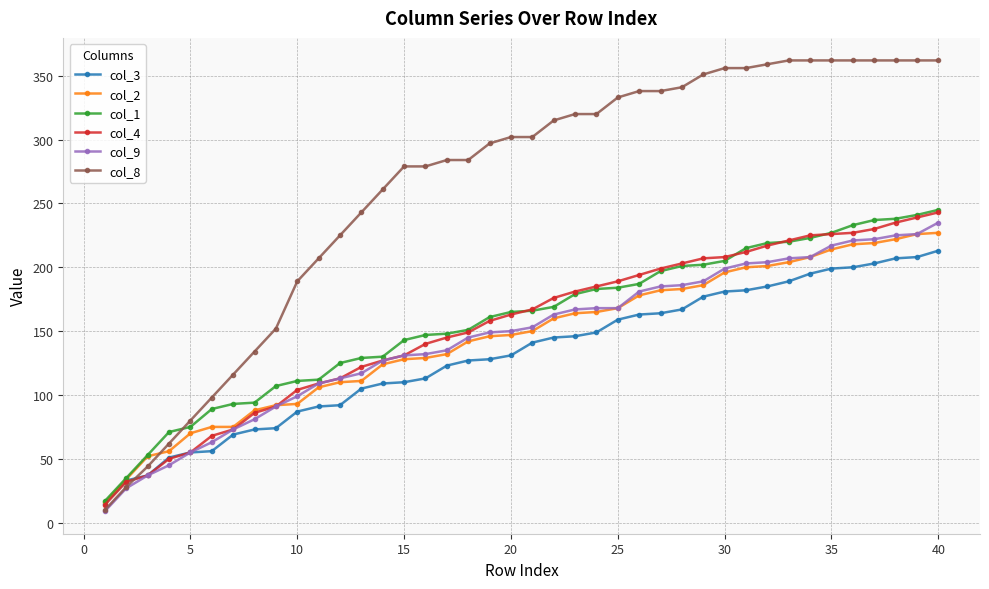

Which series has the widest spread of values?

col_8